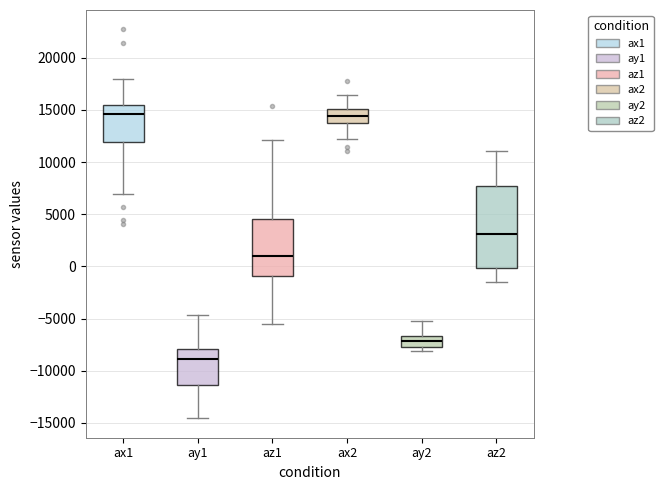

Which box is the tallest, from its lower edge to its upper edge?

az2